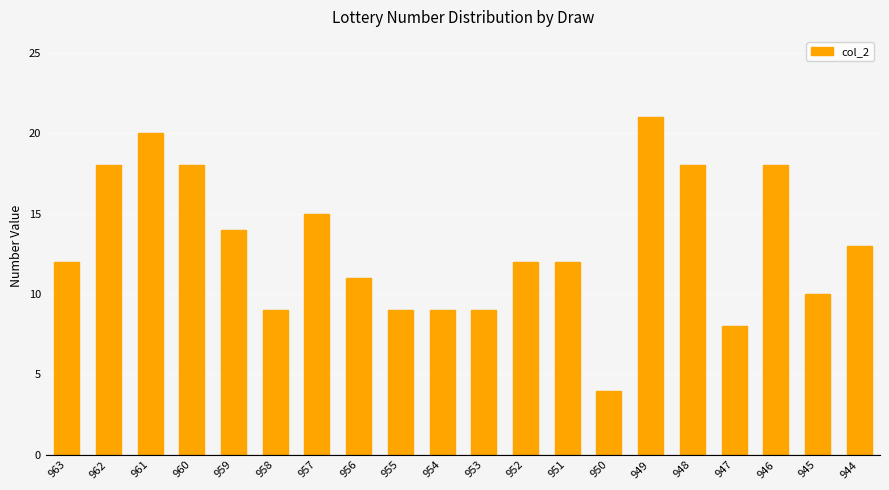

How many series are shown in this chart?

1